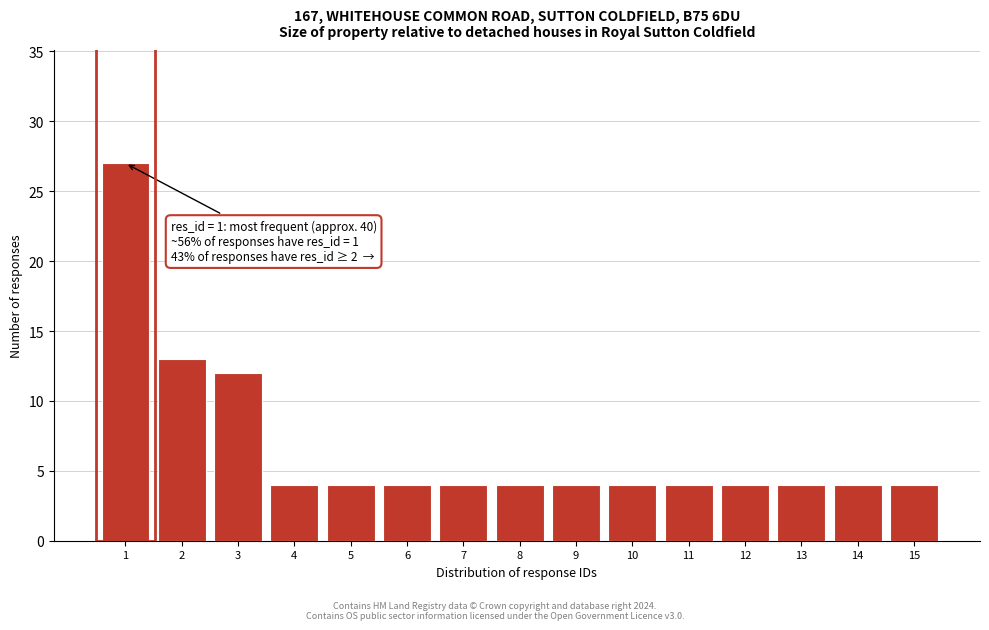

Which range on the x-axis has the tallest bar?

0.5 to 1.5